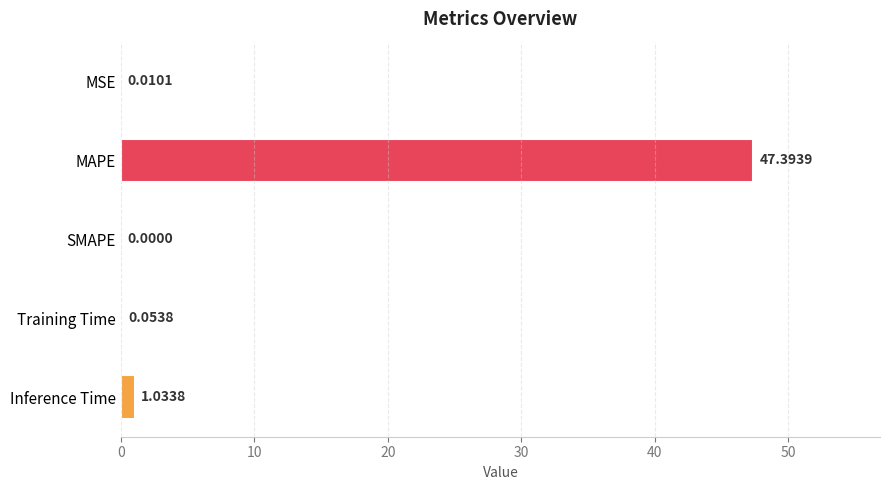

Are the bars grouped side by side (vs. stacked)?

No